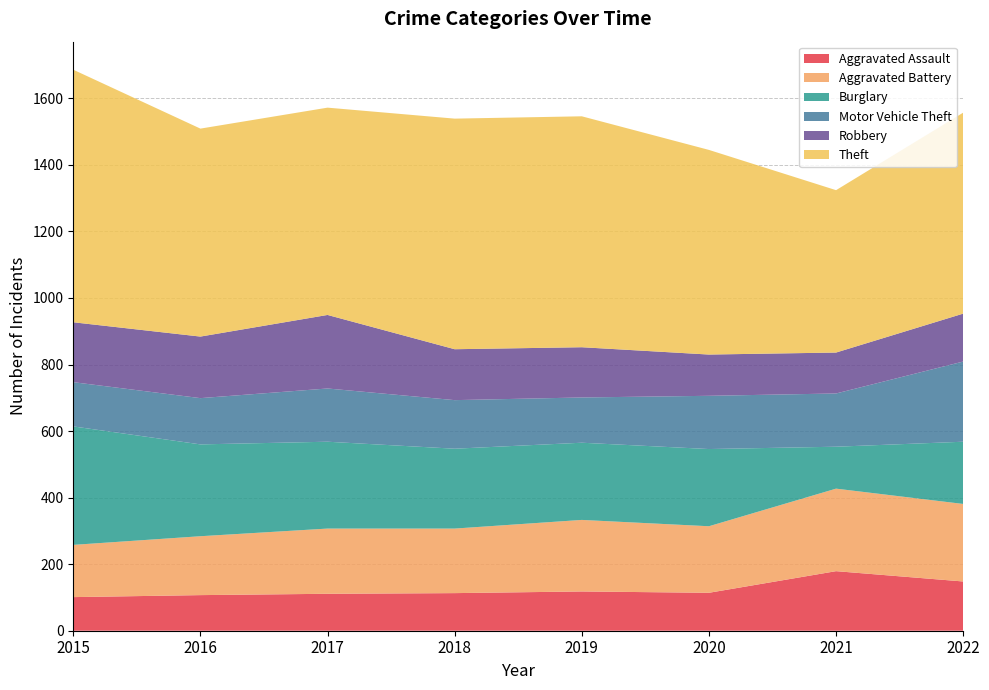

Reading left to right, extract all data points from this chart.

Aggravated Assault: 101	107	111	113	118	114	179	148
Aggravated Battery: 157	177	196	194	215	200	248	233
Burglary: 356	276	261	240	232	232	126	187
Motor Vehicle Theft: 133	139	160	146	136	160	160	241
Robbery: 180	185	221	153	151	124	123	144
Theft: 759	625	623	693	694	615	488	604